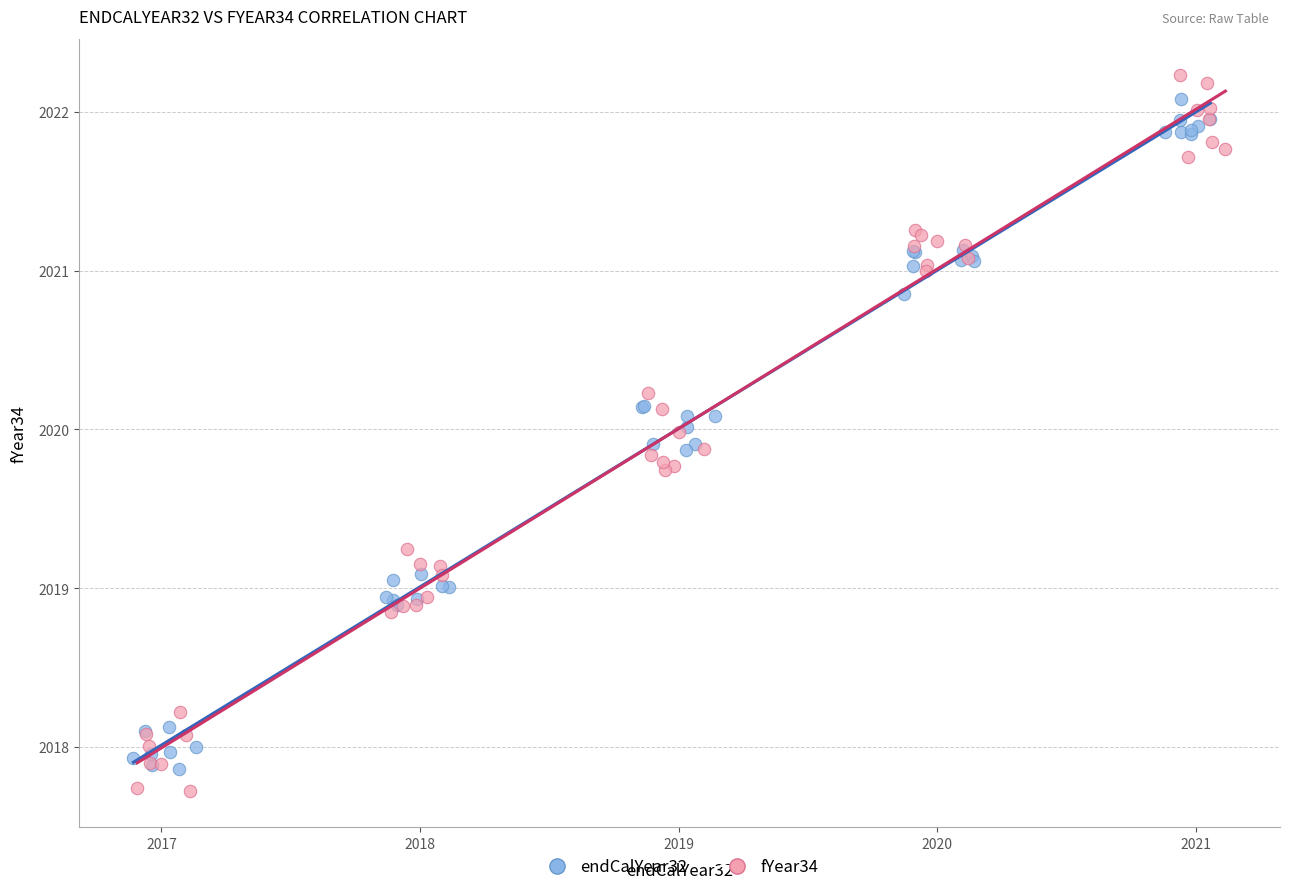

Which series contains the lowest Y value?

fYear34